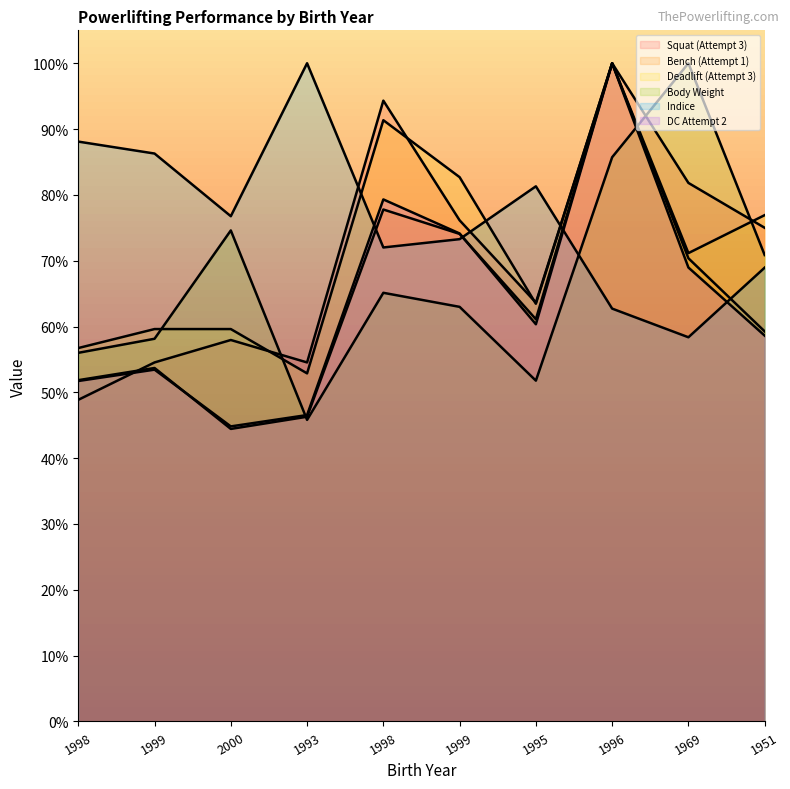

What is the label of the 3rd point from the right?

1996